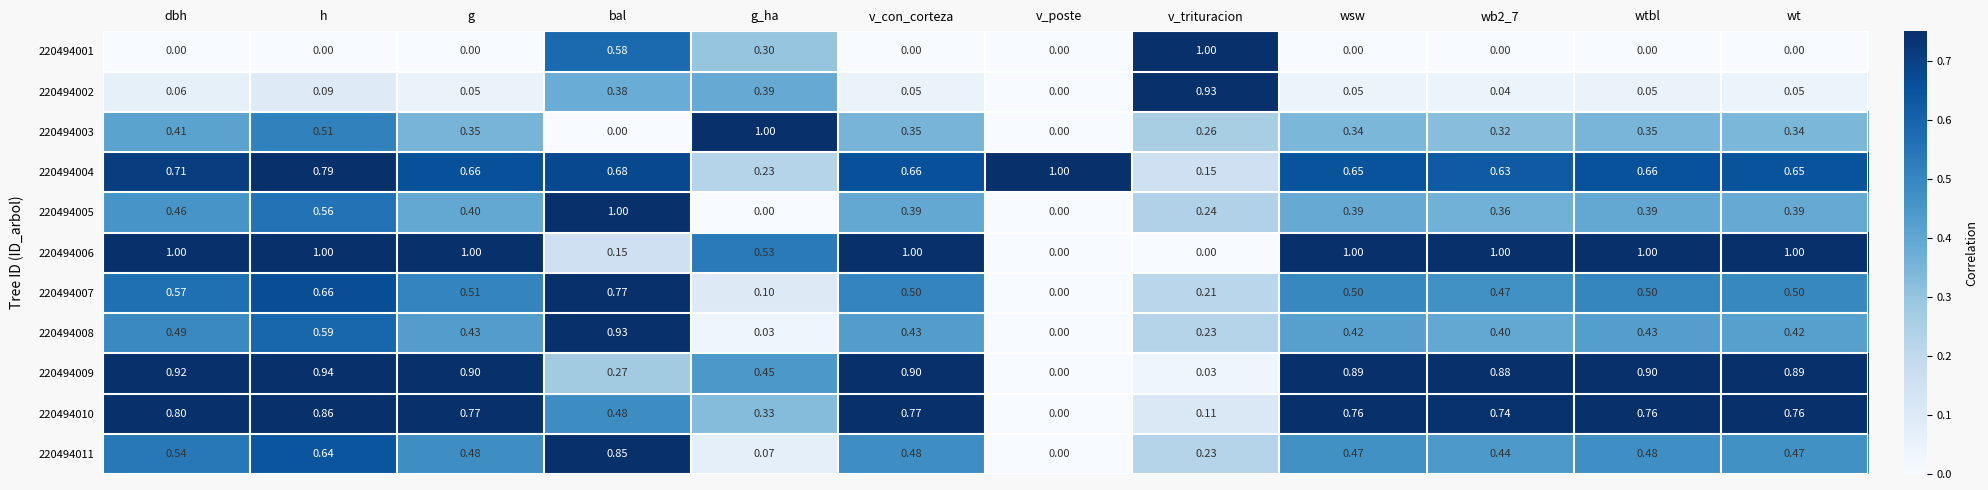

At which category is the sum across all series the highest?

h